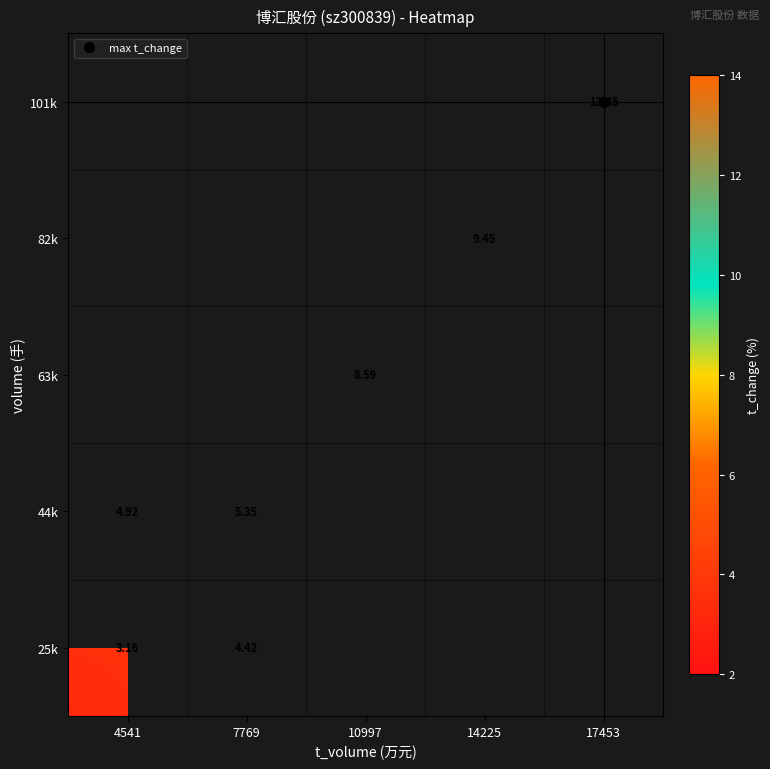

How many positive values does the 101k series have?

1